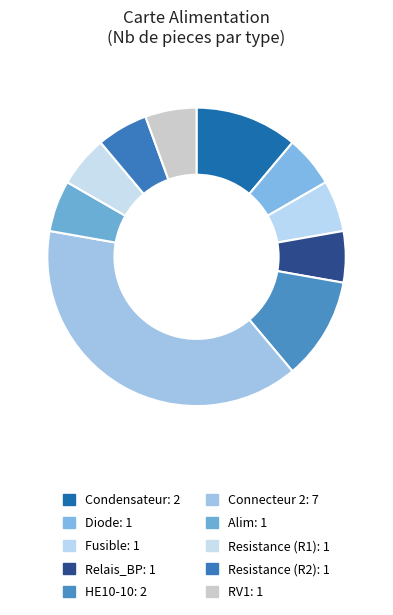

To the nearest percent, what percentage of the pie is Resistance (R1)?

6%